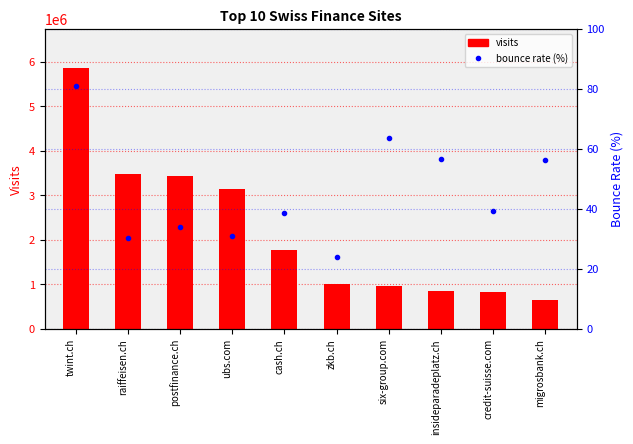

What is the difference between the highest and lowest values at migrosbank.ch?

653227.8